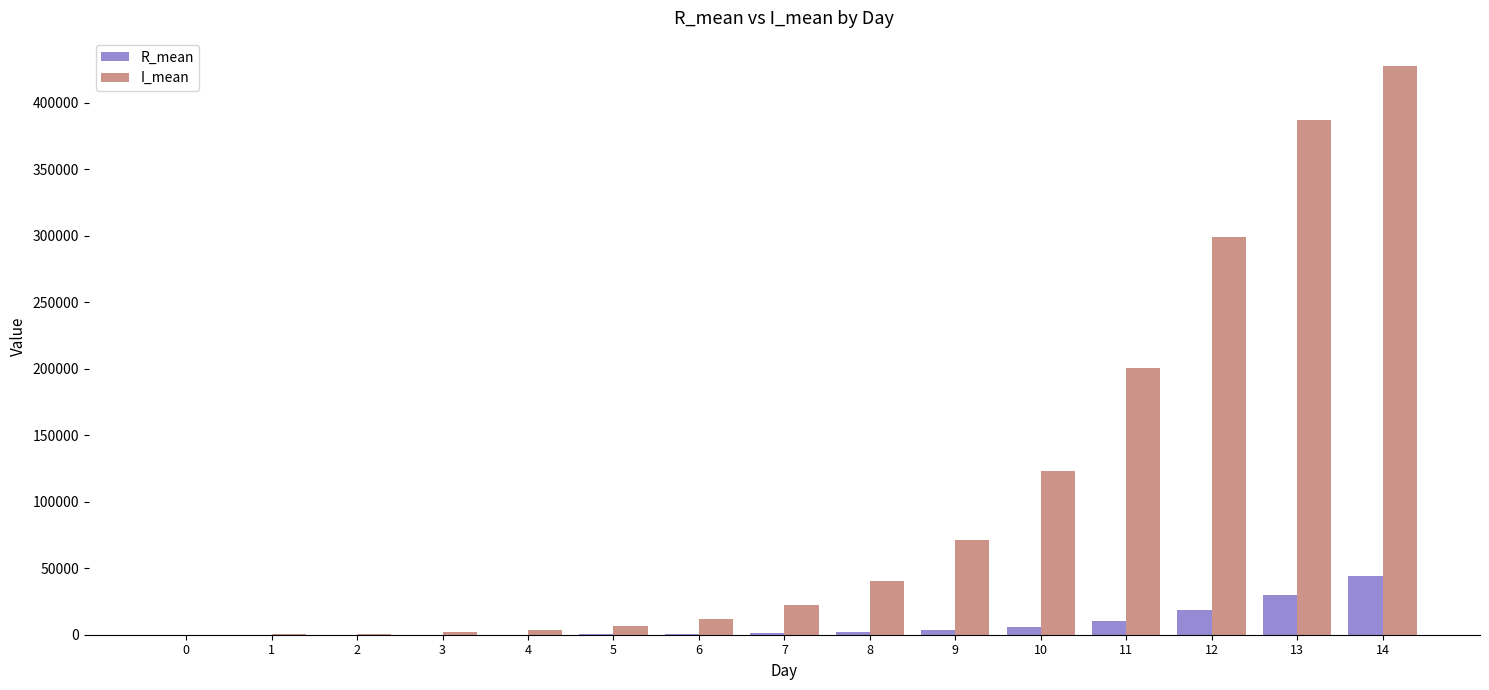

Is it true that R_mean equals 119.1 at 4?

True